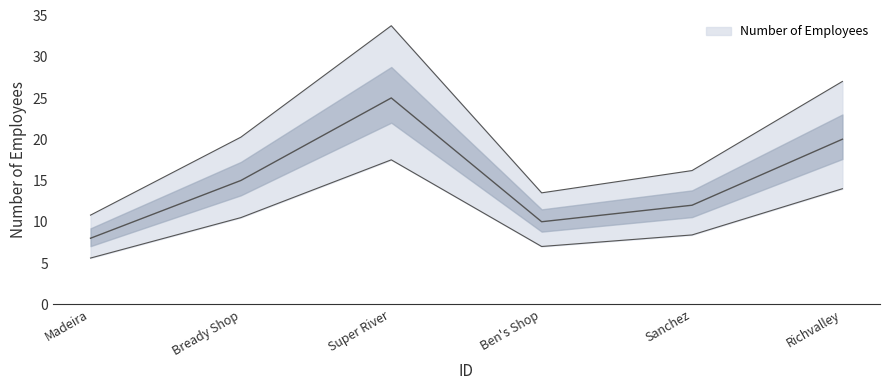

How many series are shown in this chart?

1